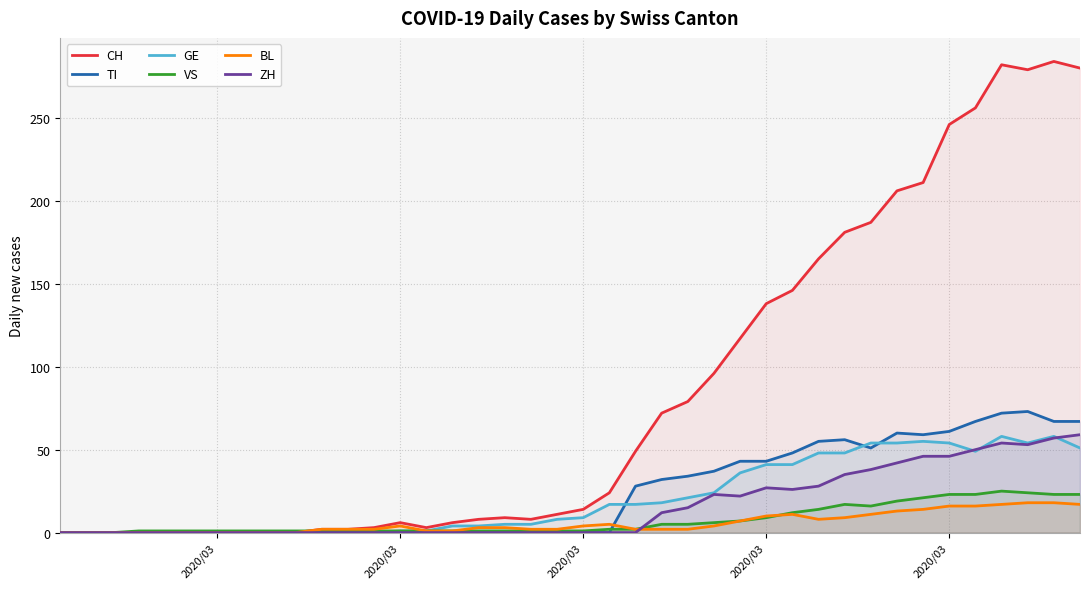

Does the chart have visible grid lines?

Yes